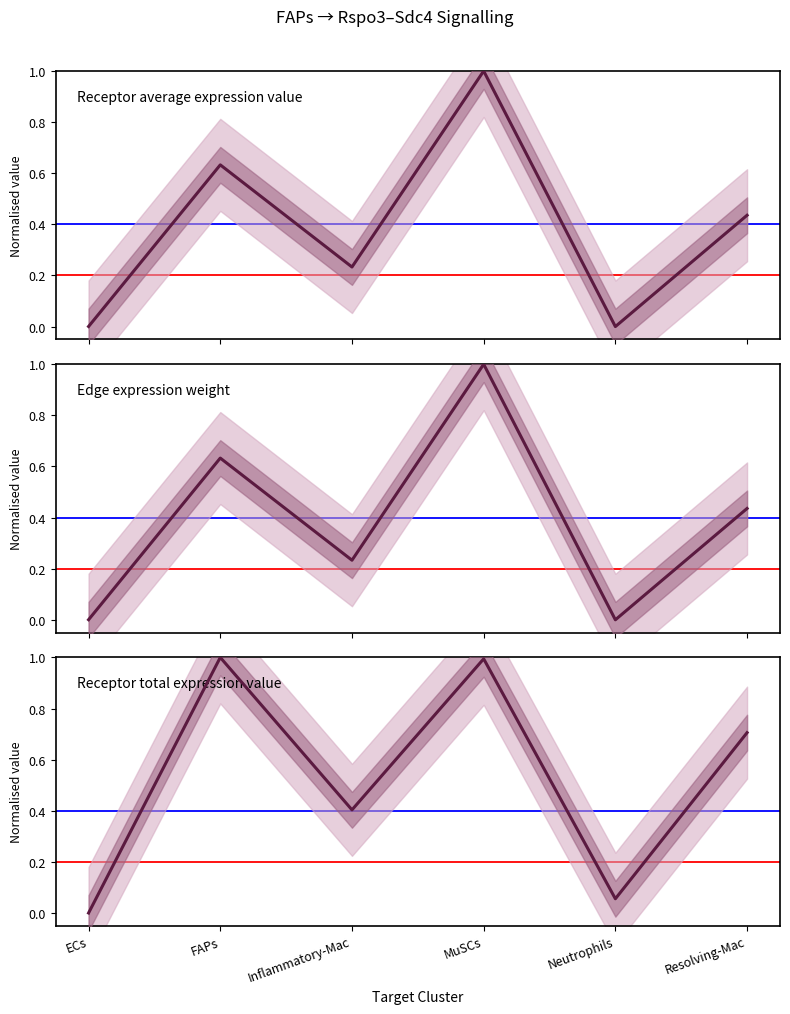

At which label does Edge expression weight reach its minimum?

Neutrophils